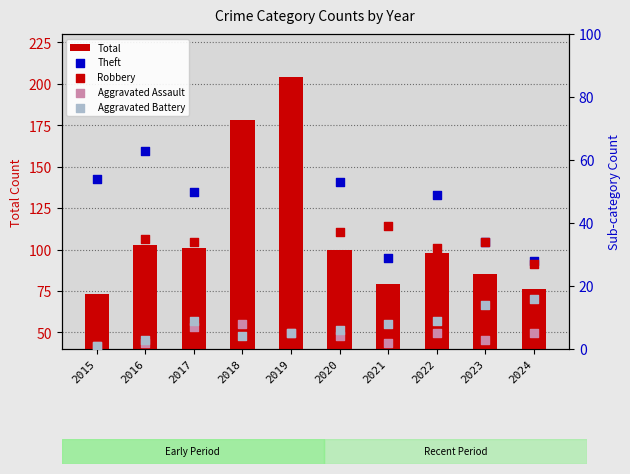

At how many categories does at least one series exceed 63?

10